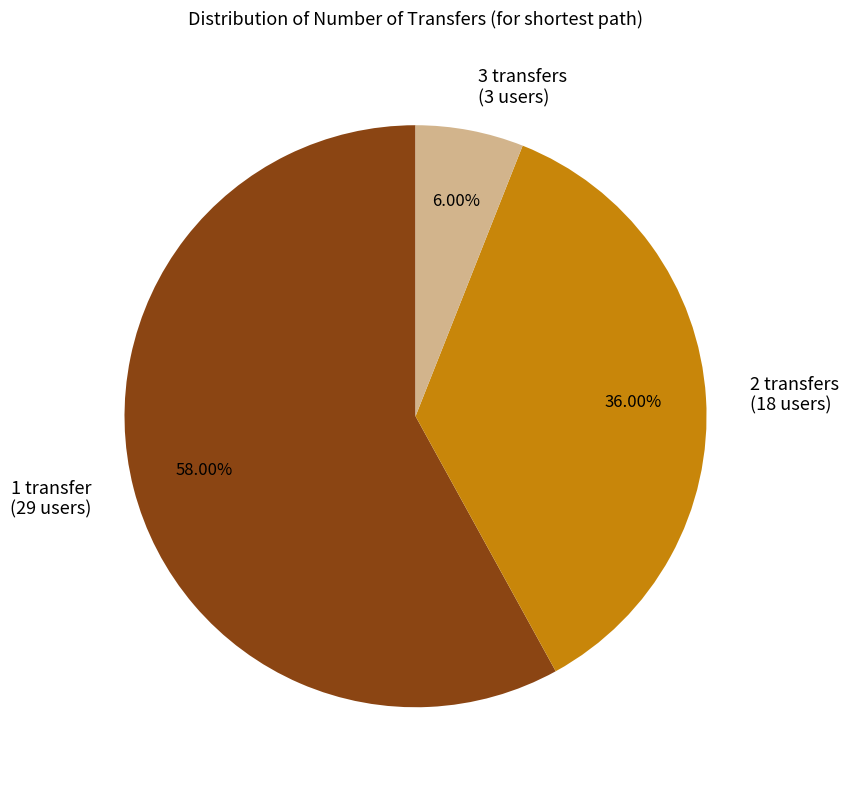

Count the number of slices in the pie.

3